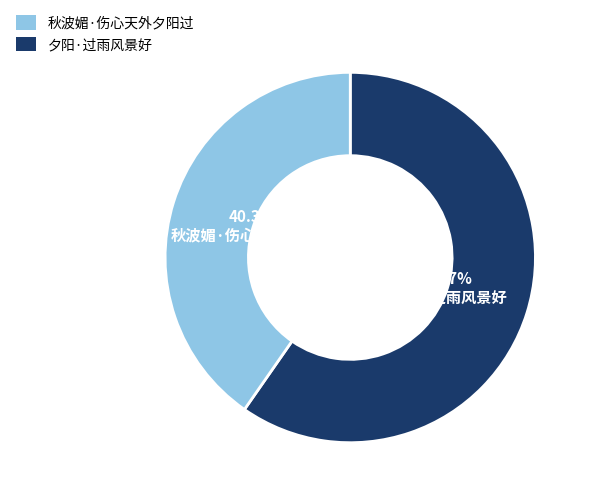

Which category has the biggest portion of the pie?

夕阳·过雨风景好